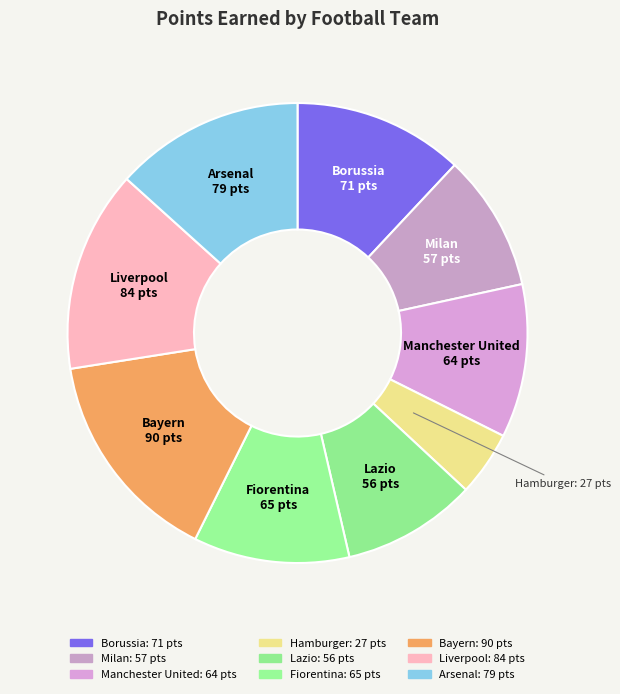

The Fiorentina slice represents 11% of the pie. True or false?

True